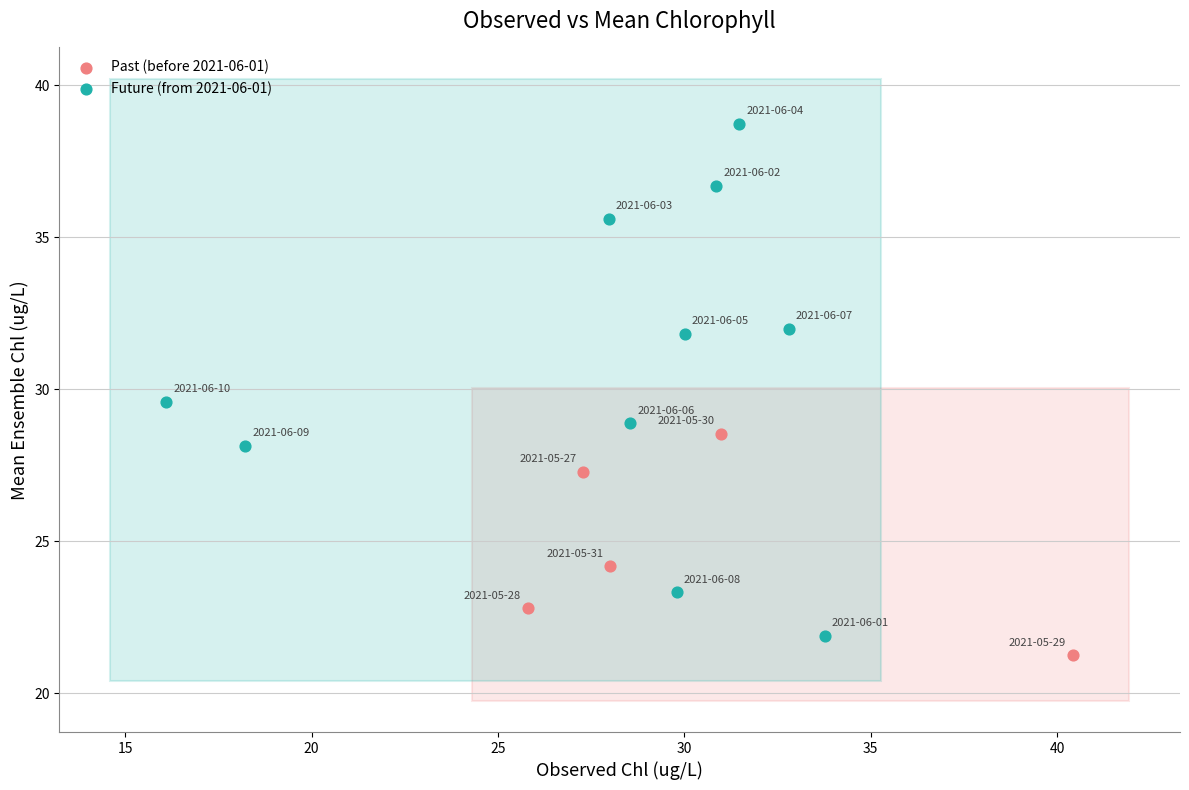

Which series reaches the maximum Y coordinate?

Future (from 2021-06-01)